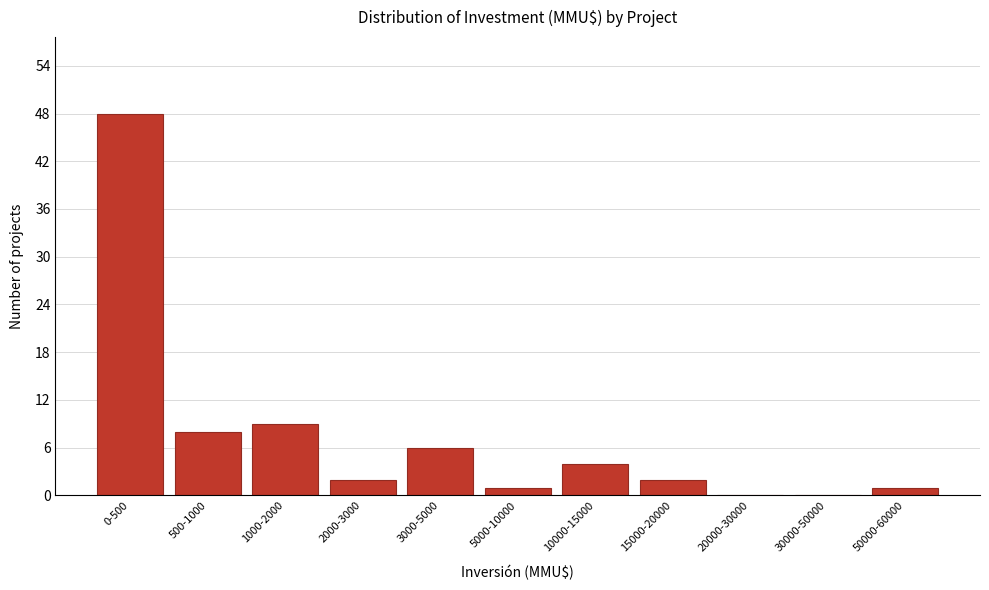

Reading right to left, what are all the values shown in this chart?

50000-60000=1	30000-50000=0	20000-30000=0	15000-20000=2	10000-15000=4	5000-10000=1	3000-5000=6	2000-3000=2	1000-2000=9	500-1000=8	0-500=48